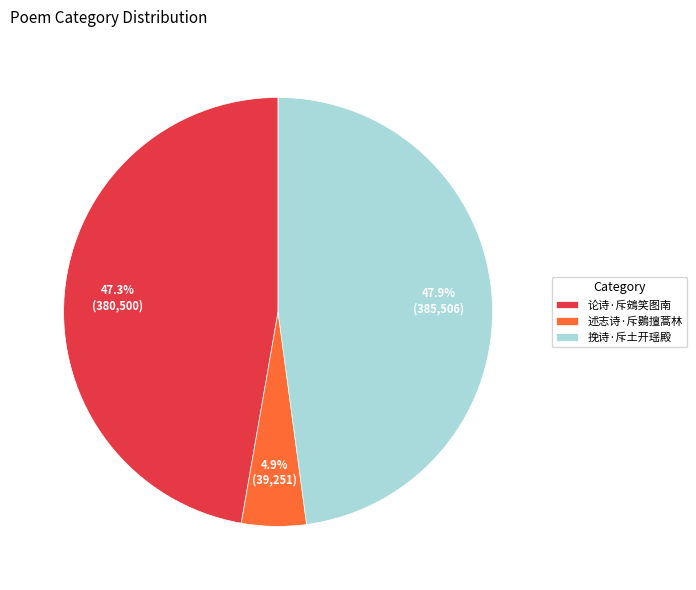

Which category has the smallest portion of the pie?

述志诗·斥鷃擅蒿林